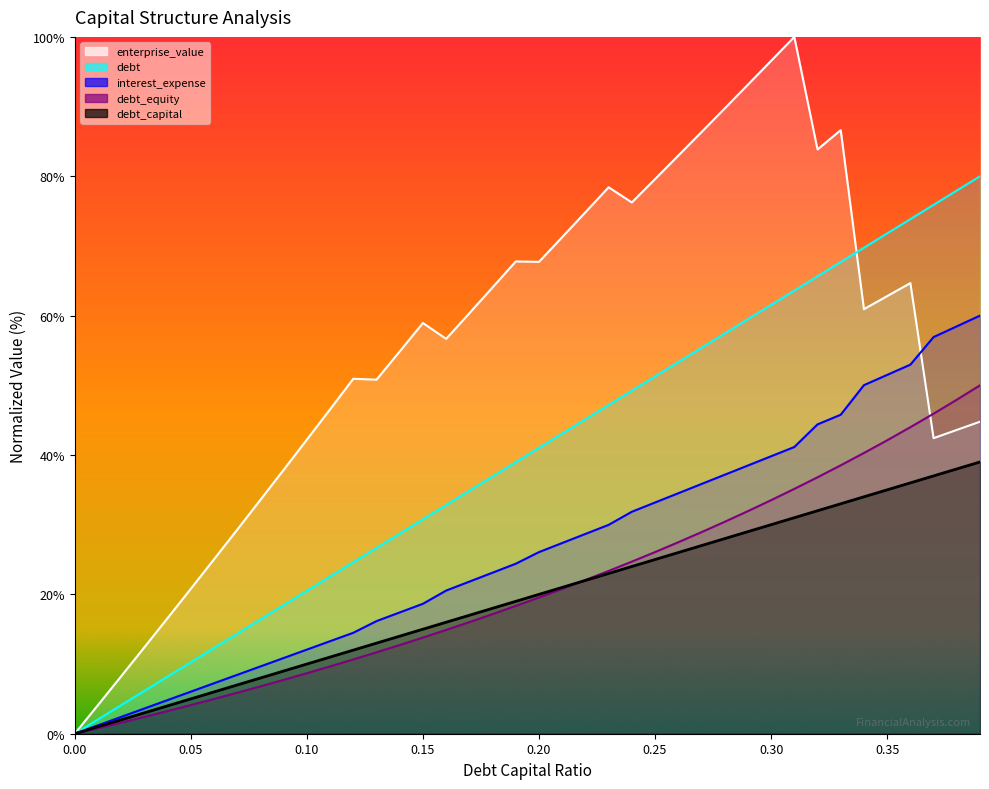

Does the chart display data point markers on the line(s)?

No